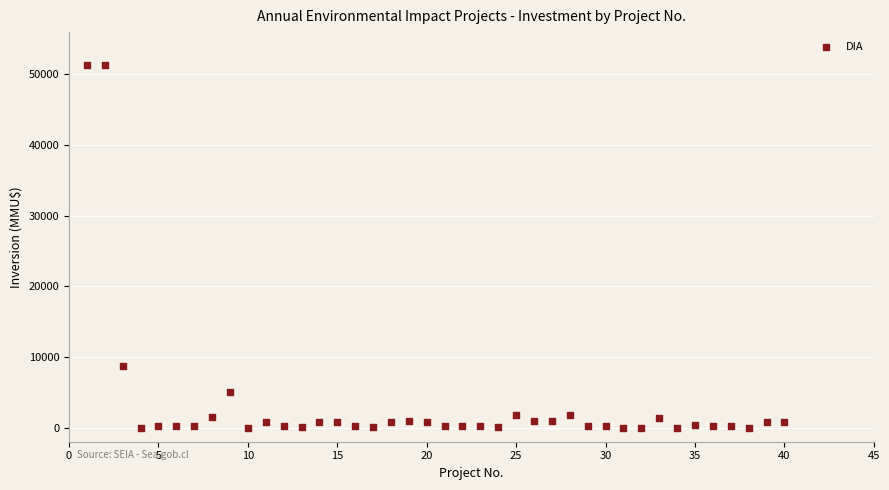

What Y value in the scatter plot is closest to 25647?

8746